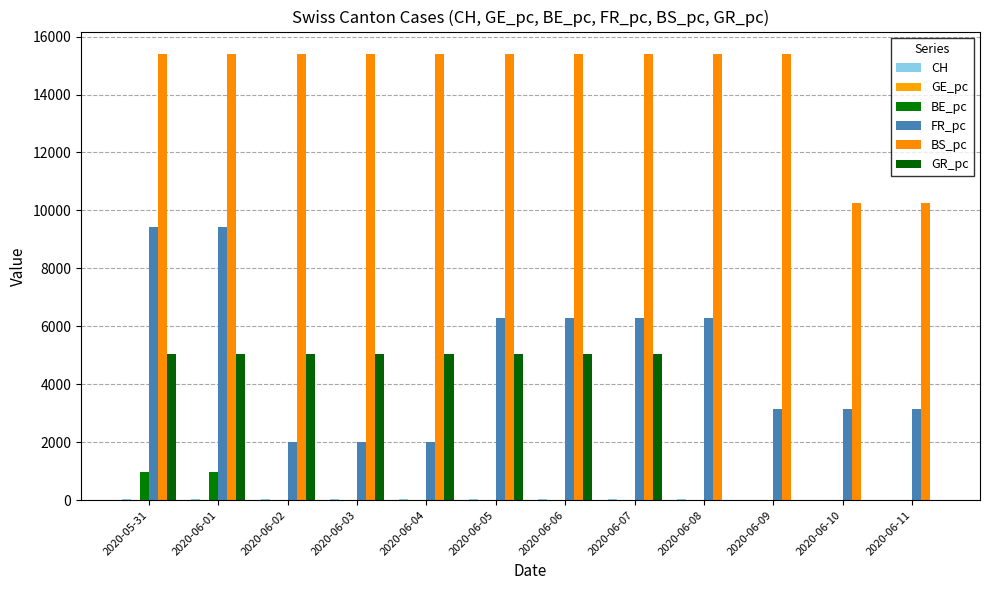

The GR_pc series shows 8508 at 2020-06-05. True or false?

False